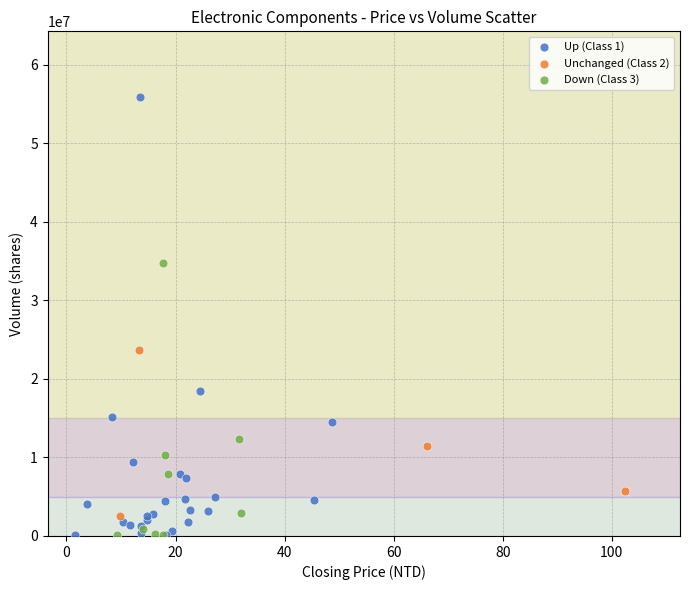

Which series contains the highest Y value?

Up (Class 1)